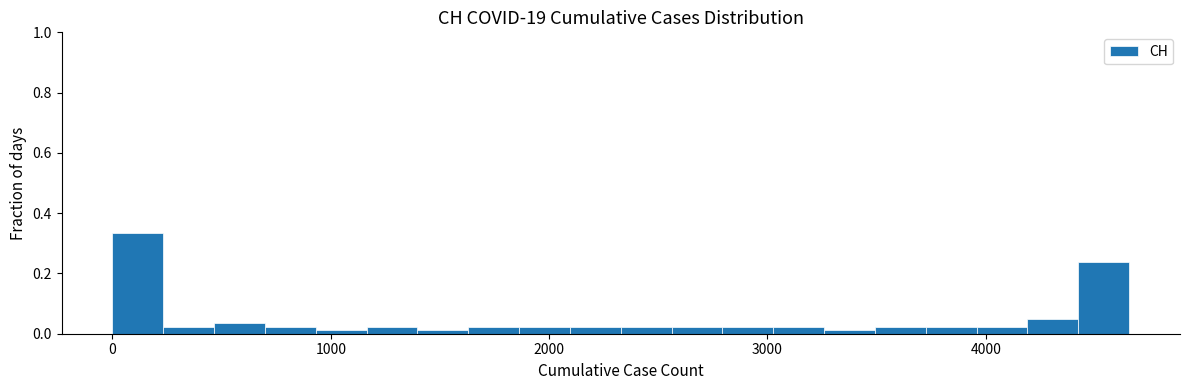

Read against the x-axis, roughly where is the centre of the tallest bar?

100